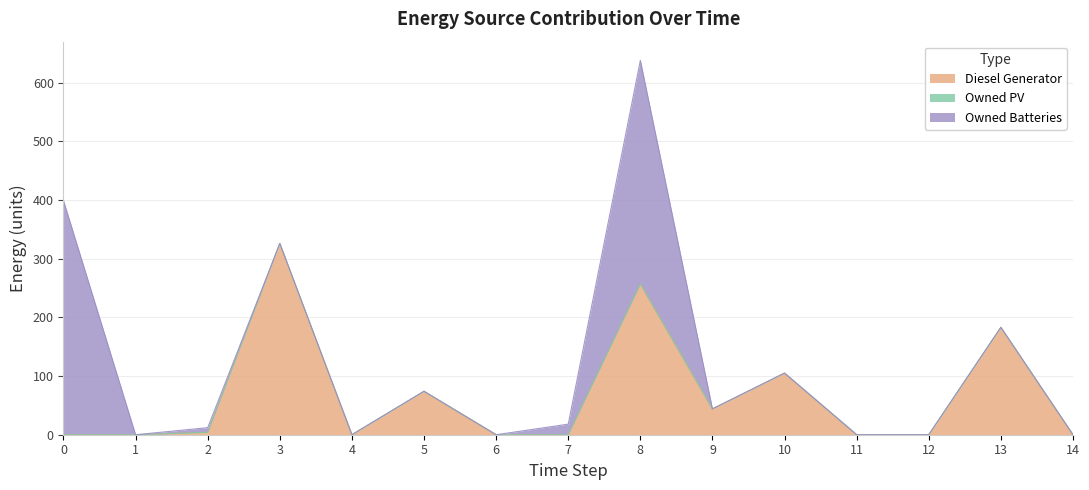

At which category is the sum across all series the highest?

8